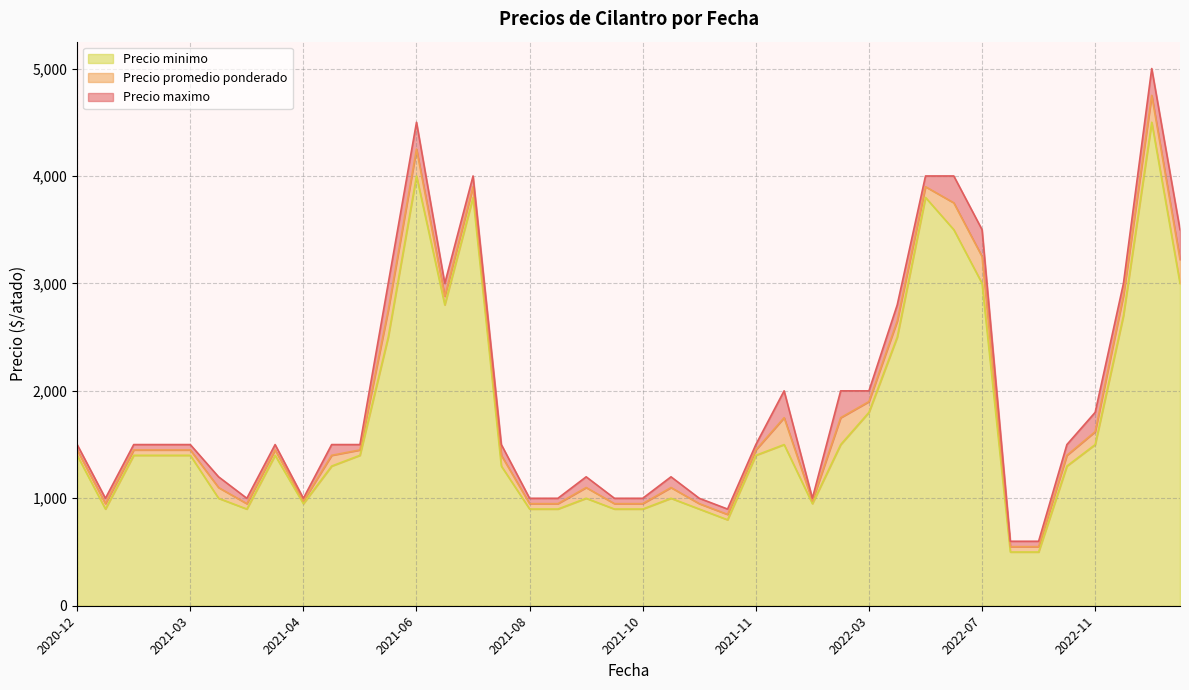

How many interior local peaks does the Precio promedio ponderado series have?

12